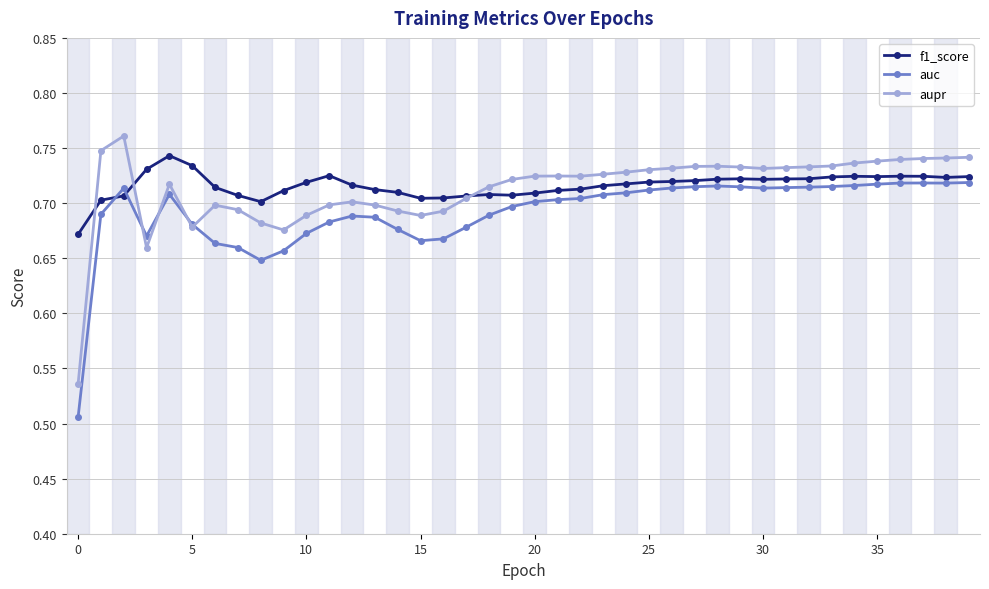

What is the sum of all aupr values?

28.5